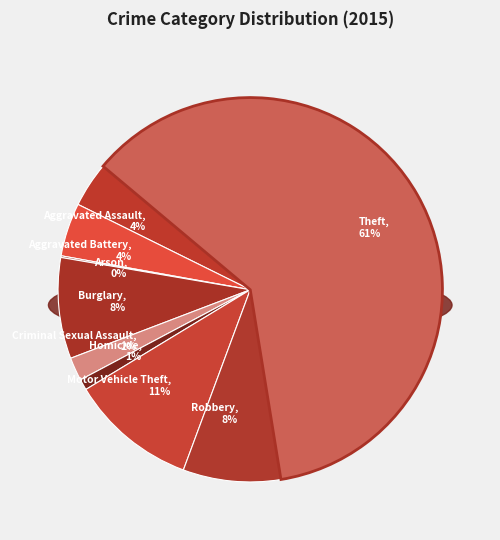

Approximately how many times larger is the value at Robbery compared to Criminal Sexual Assault?

4.2